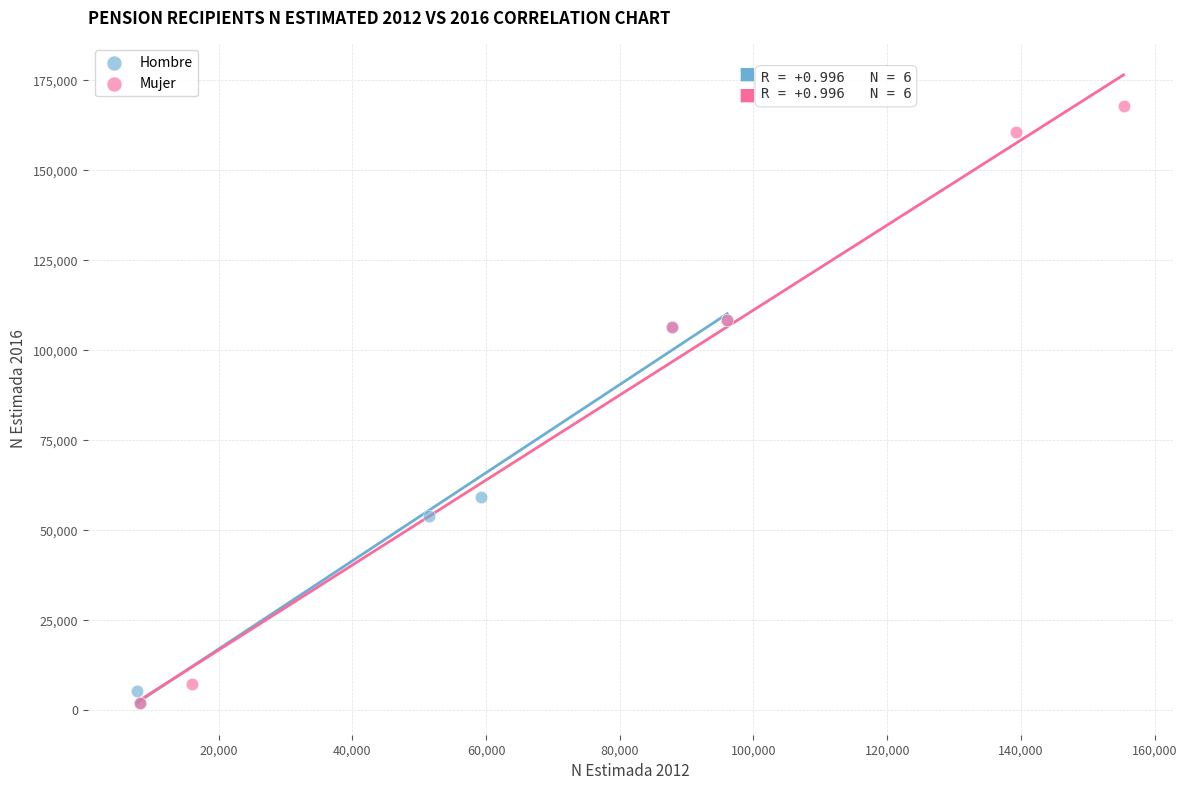

Which series has the largest Y range (max minus min)?

Mujer